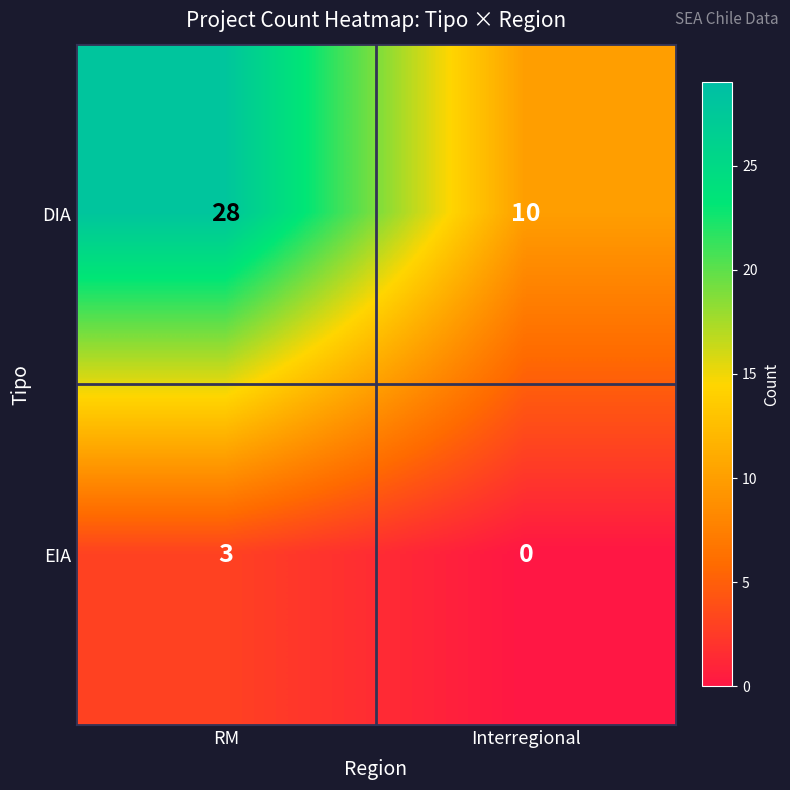

Which series has the widest spread of values?

DIA